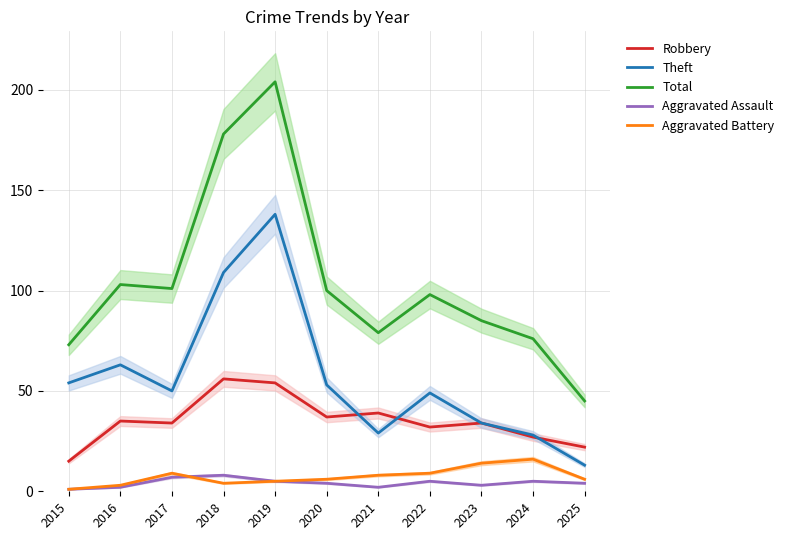

What is the sum of all Aggravated Battery values?

81